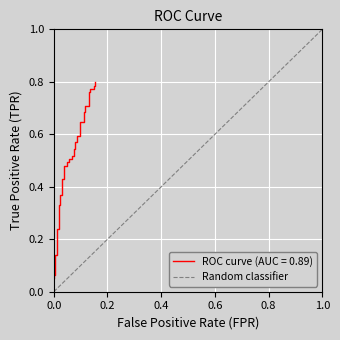

What is the difference between the maximum and minimum values?

1